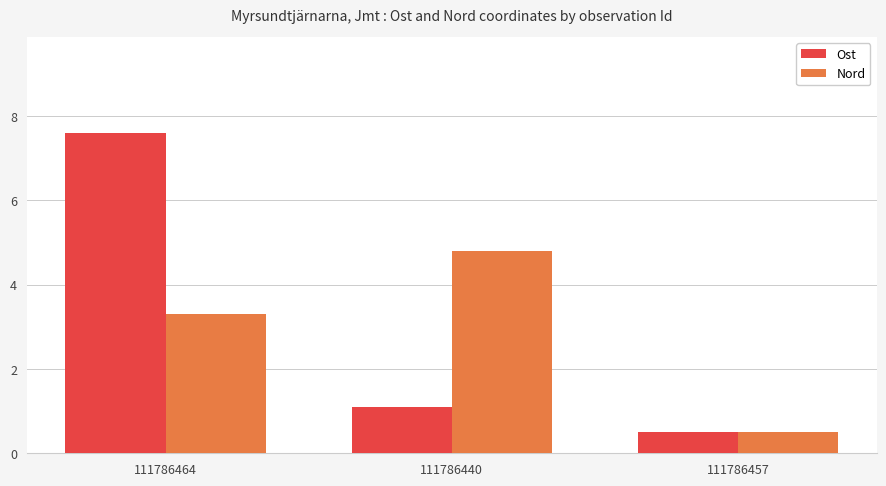

List the series in order of their peak value, lowest first.

Nord, Ost